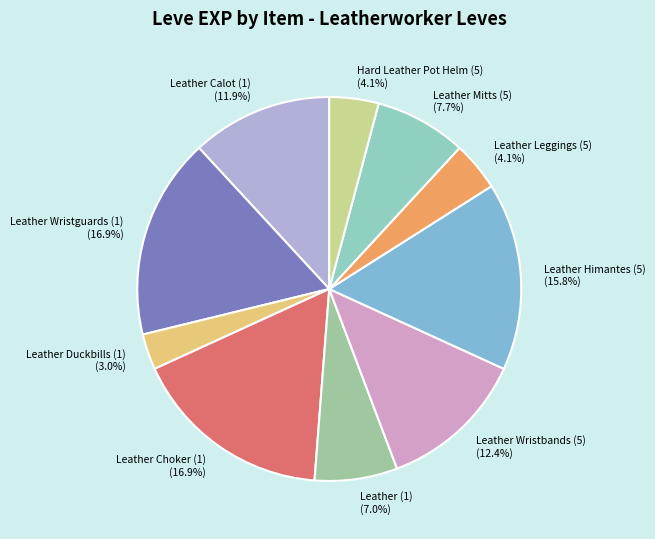

What percentage is the Leather Calot (1) slice, to the nearest percent?

12%